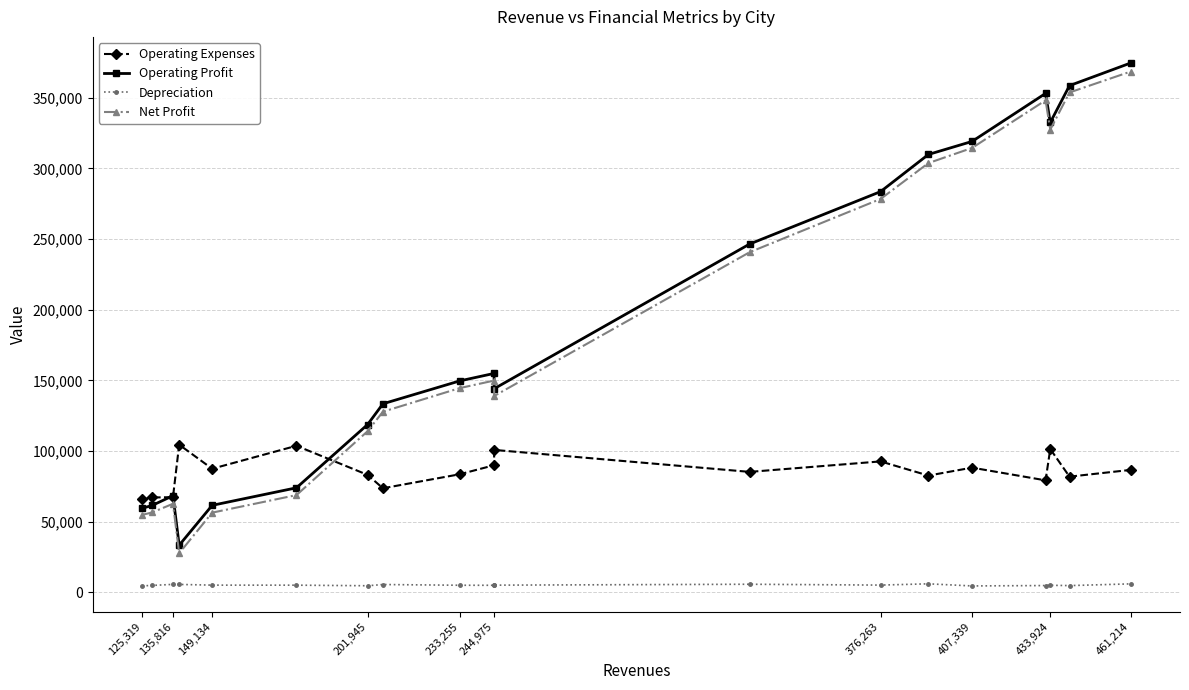

True or false: Operating Profit and Depreciation intersect in this chart.

False